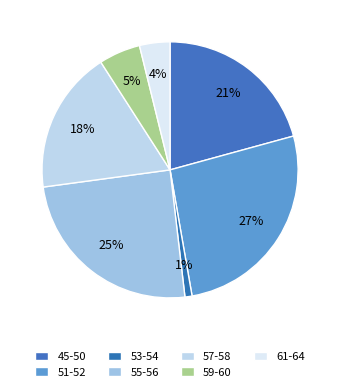

How many segments does this pie chart have?

7